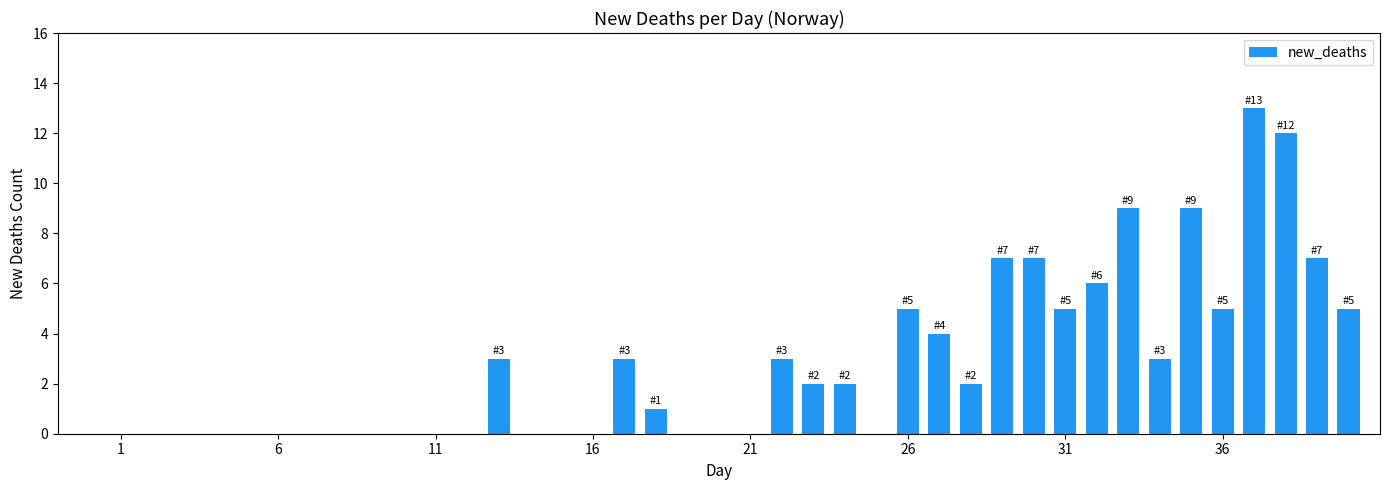

What is the sum of all values?

113